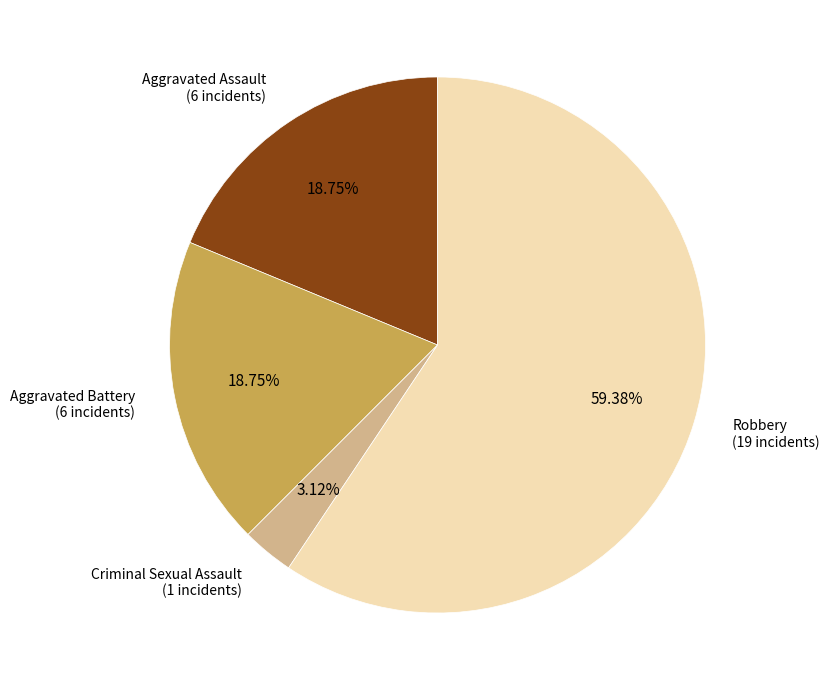

Which slice represents more than half of the pie?

Robbery